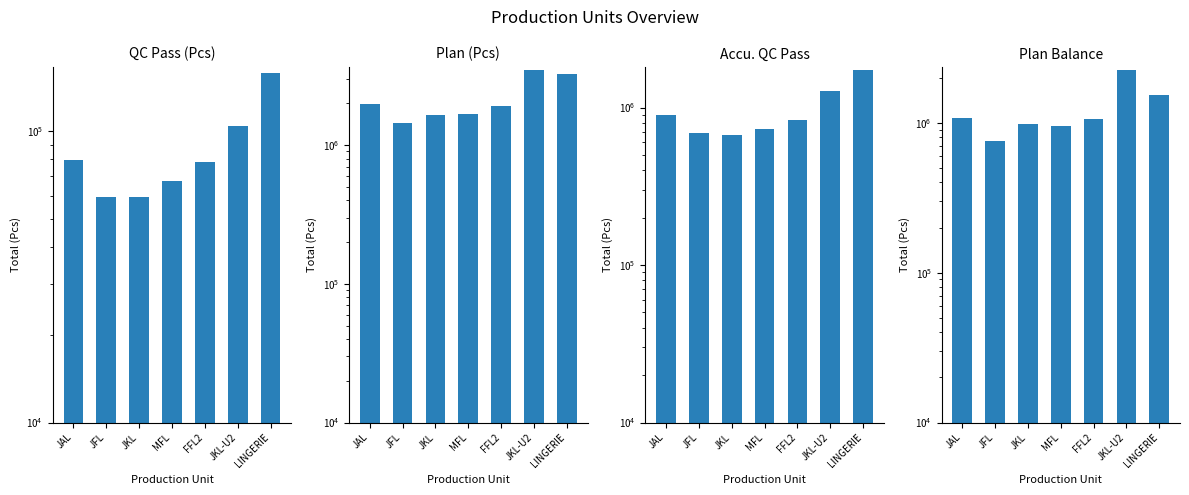

Count the number of categories in the chart.

7